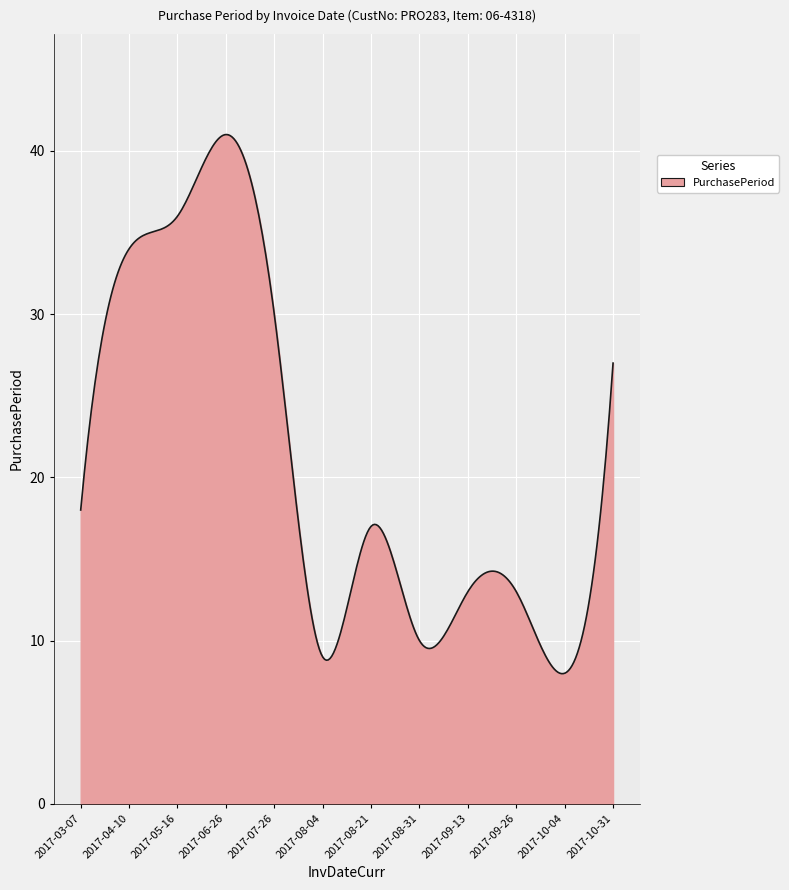

Does the chart display data point markers on the line(s)?

No